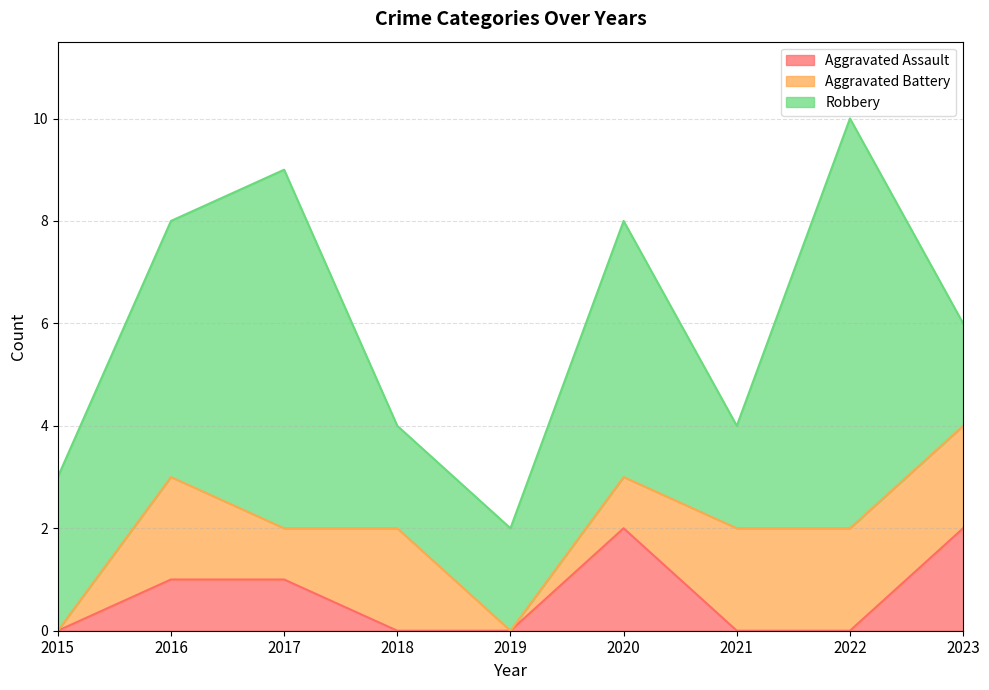

What is the total value across all series at 2023?

6